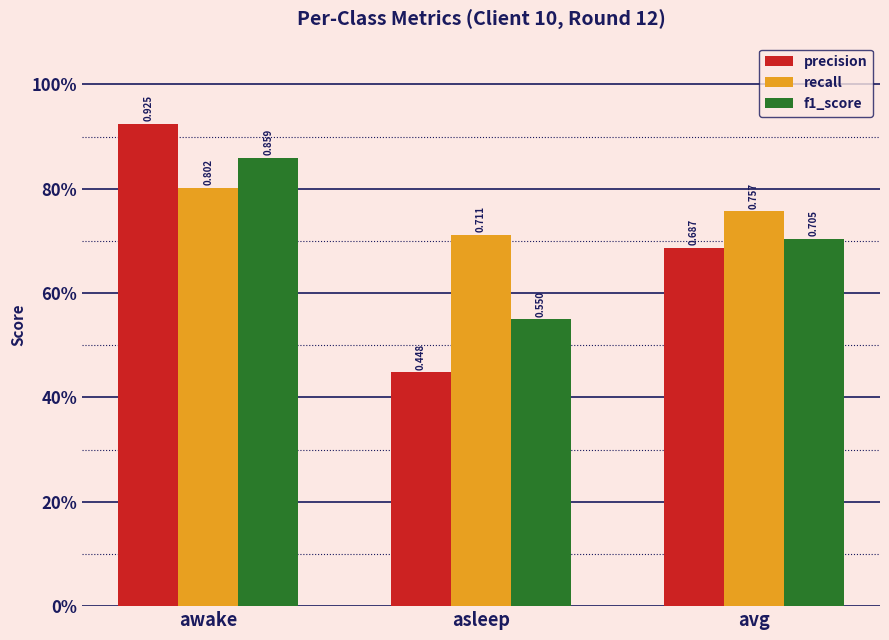

What is the spread (max minus min) of values at awake?

0.1